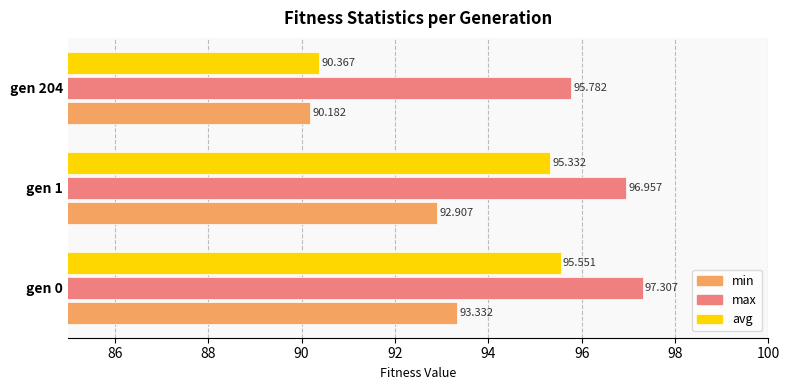

Count the number of categories in the chart.

3